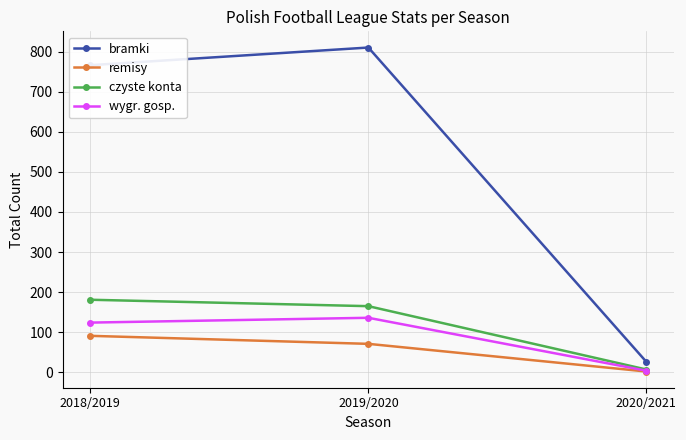

What position from the right is 2020/2021?

1